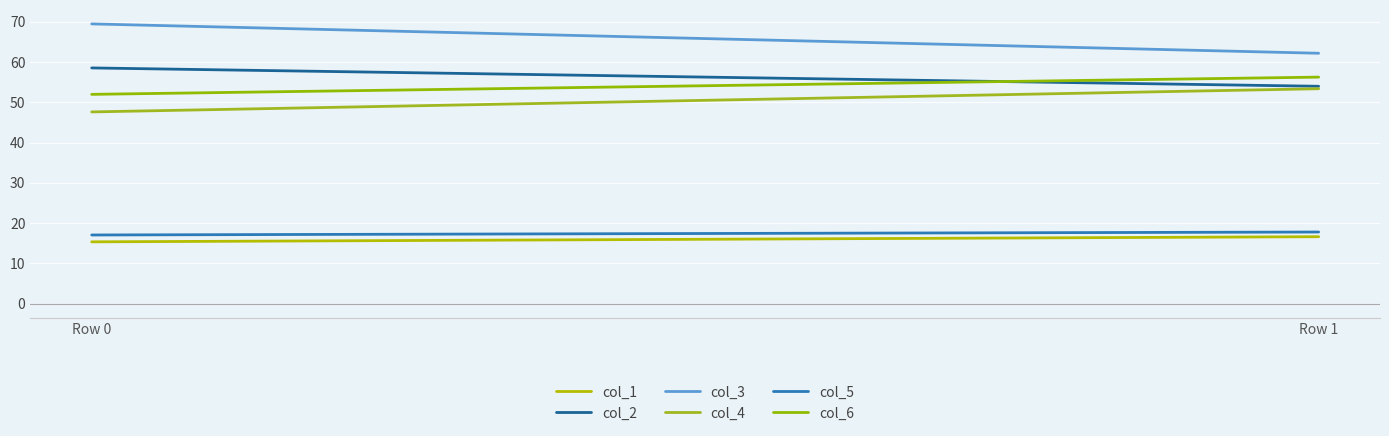

Reading right to left, transcribe all the data shown in this chart.

col_1: 16.6	15.3
col_2: 54.0	58.6
col_3: 62.2	69.5
col_4: 53.4	47.6
col_5: 17.8	17.1
col_6: 56.3	52.0